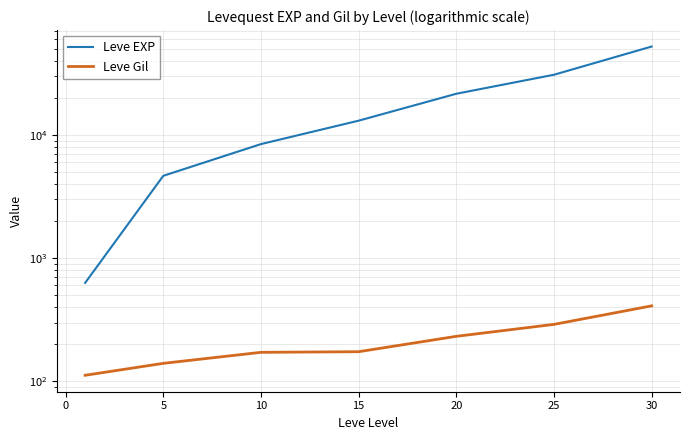

The Leve Gil series shows 194 at 5. True or false?

False